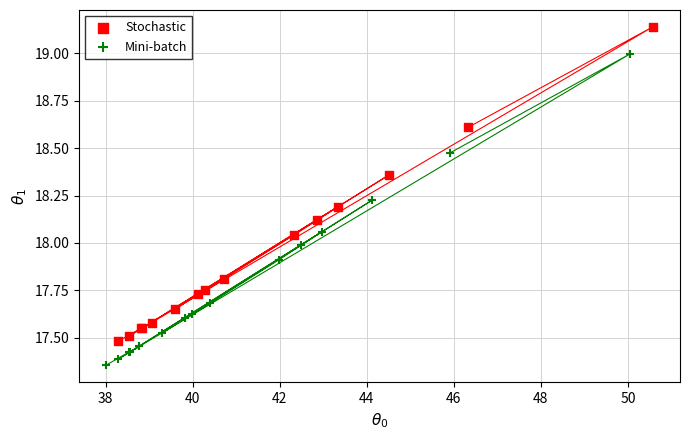

Which series contains the highest Y value?

Stochastic